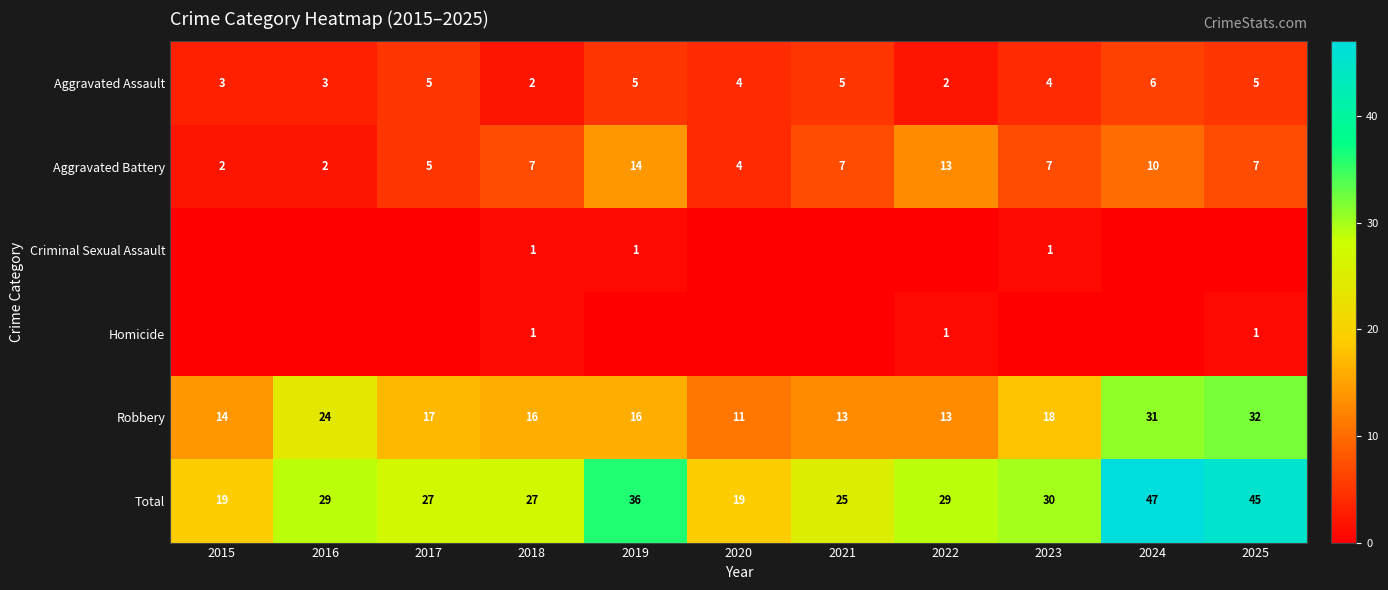

What is the sum of all Robbery values?

205